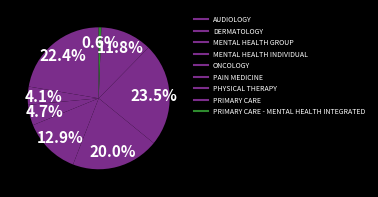

How many slices are in this pie chart?

9